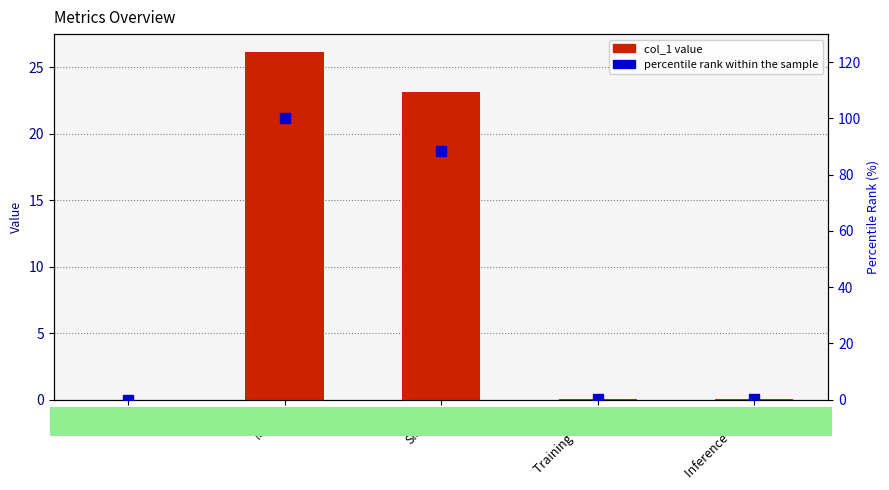

Rank the series at SMAPE from highest to lowest value.

percentile rank within the sample, col_1